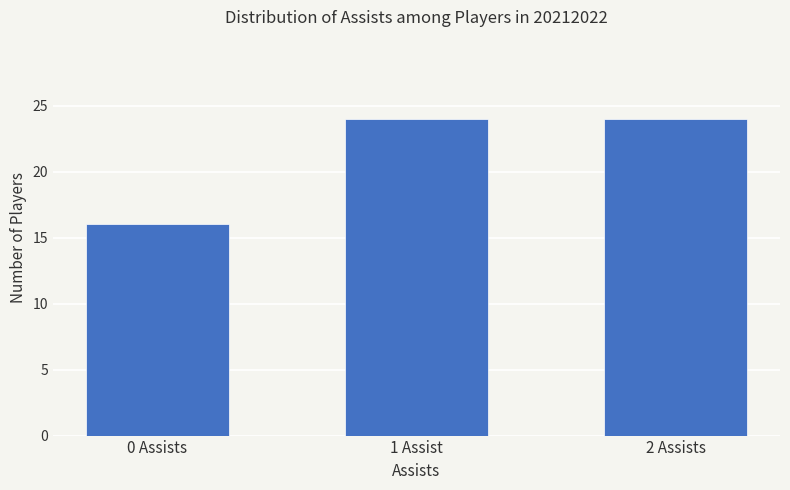

How many categories are shown in the chart?

3